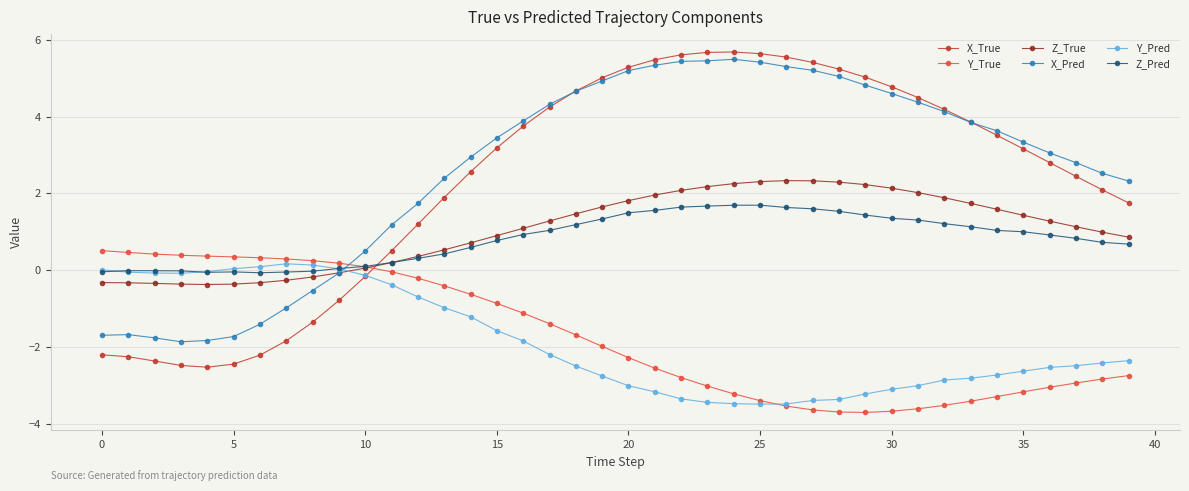

Which series has the widest spread of values?

X_True